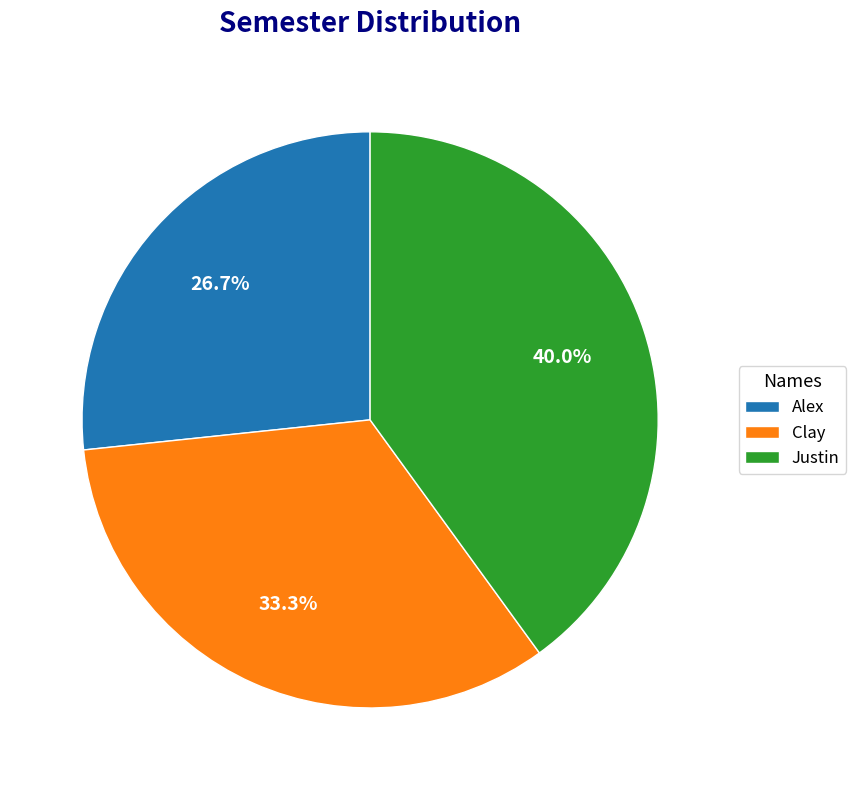

To the nearest percent, what is the combined percentage of Justin and Clay?

73%